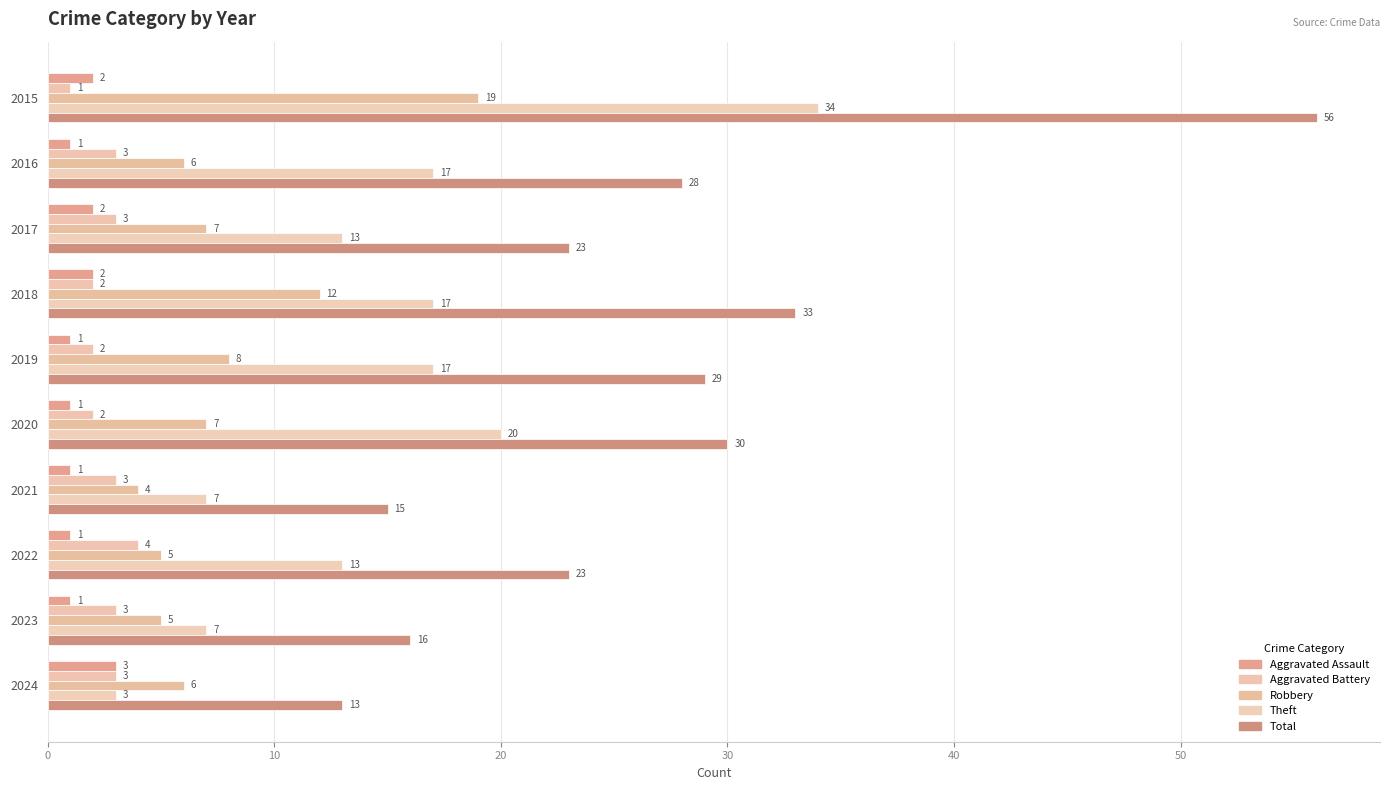

How many values in the Aggravated Battery series are below 3?

4